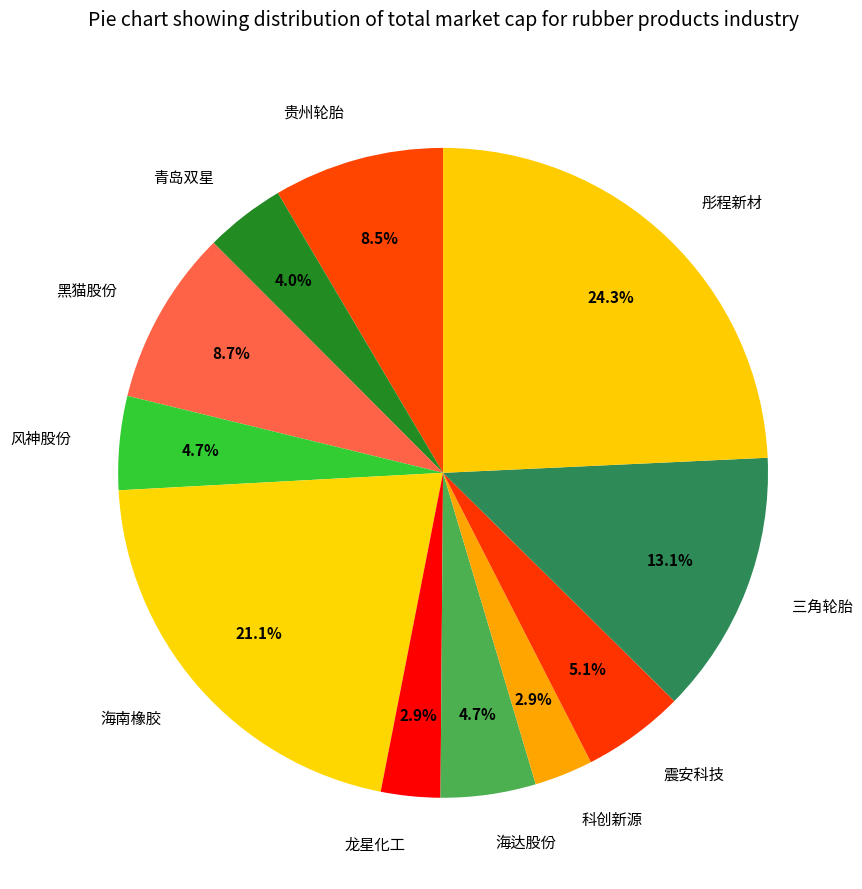

To the nearest percent, what is the difference between the largest and smallest slice percentages?

21%